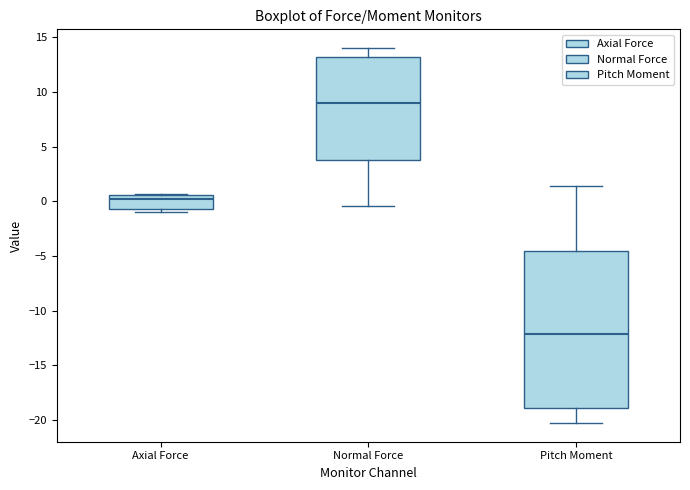

Which box has the highest median line?

Normal Force